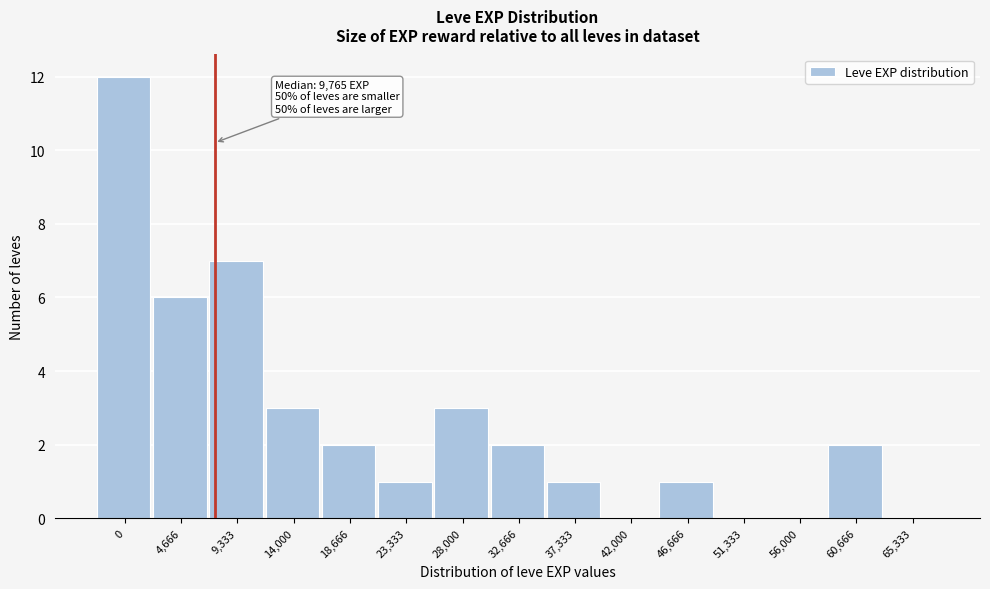

Reading right to left, extract all data points from this chart.

65,333=0	60,666=2	56,000=0	51,333=0	46,666=1	42,000=0	37,333=1	32,666=2	28,000=3	23,333=1	18,666=2	14,000=3	9,333=7	4,666=6	0=12